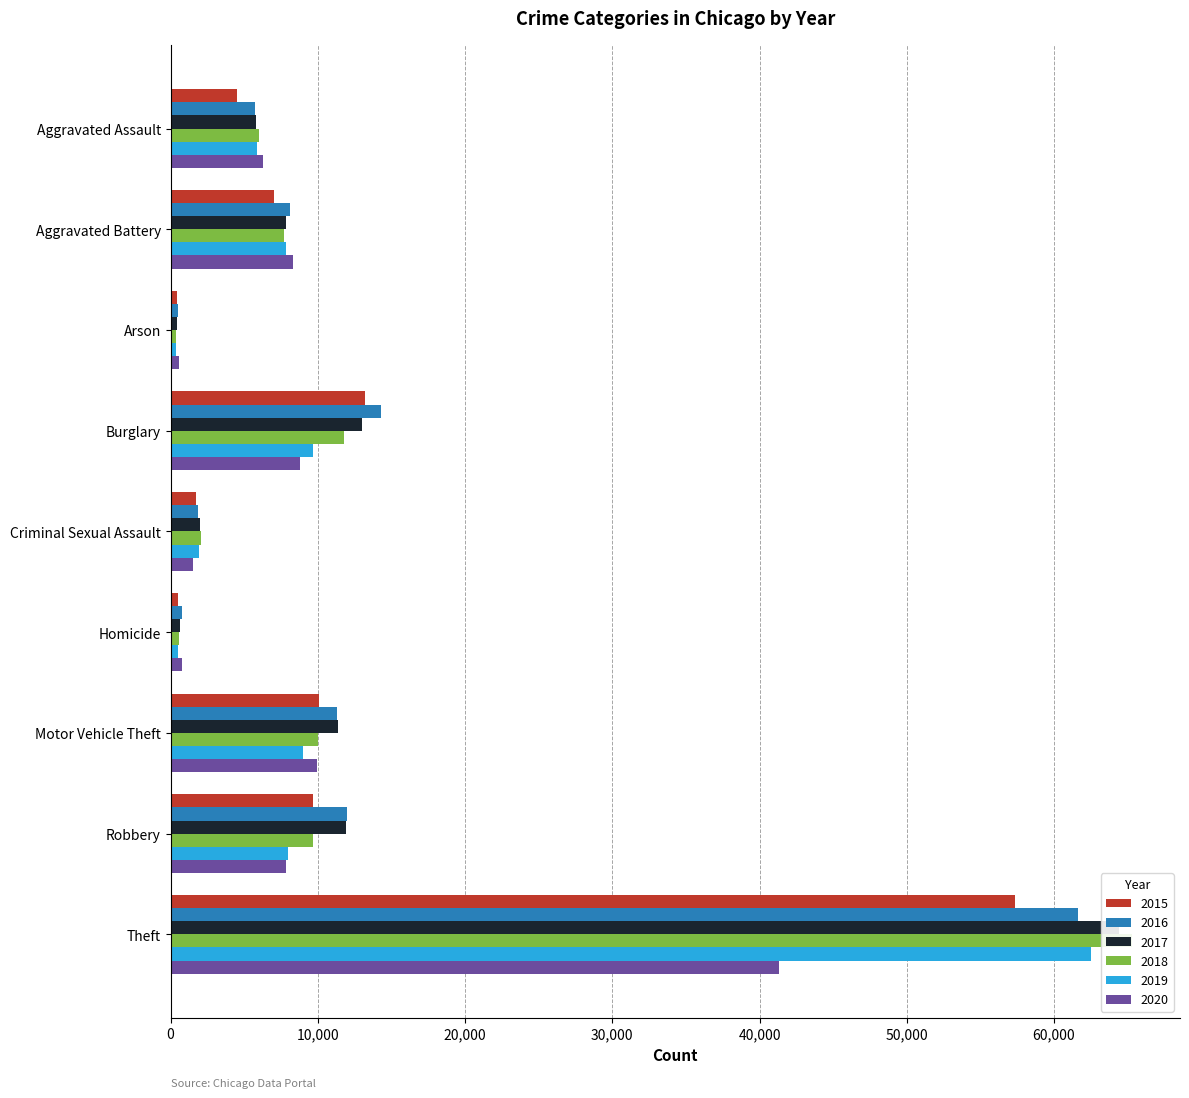

Read the 2020 value at Robbery, to the nearest 100.

7900